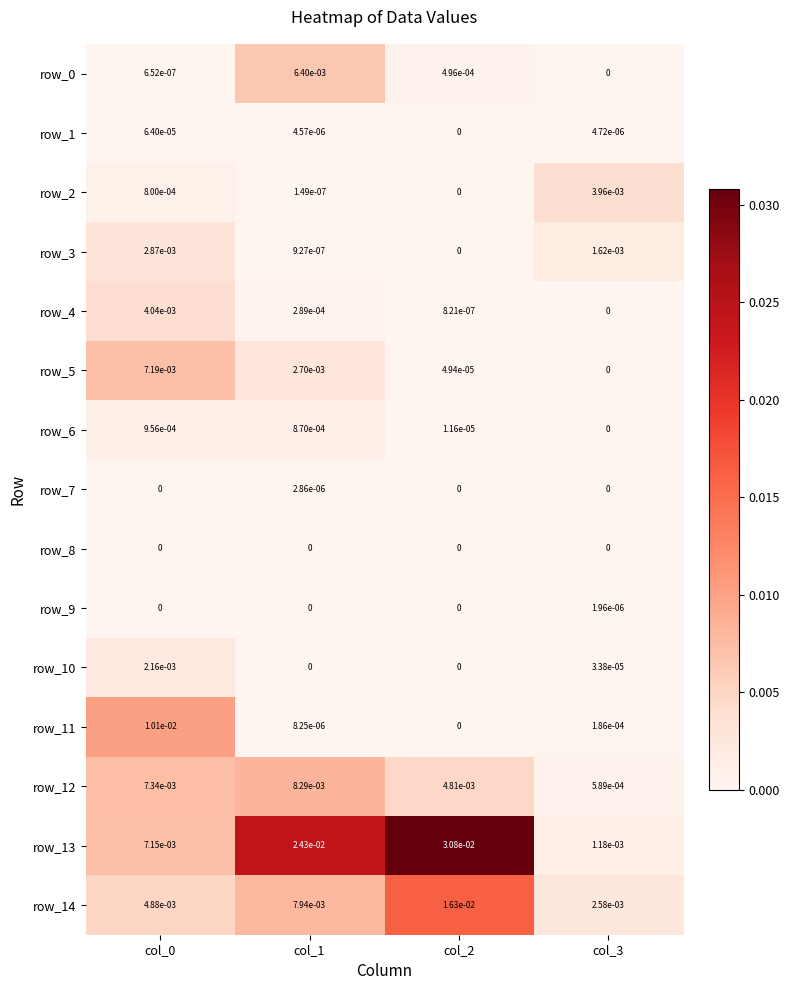

The row_9 series shows 0.0 at col_2. True or false?

True